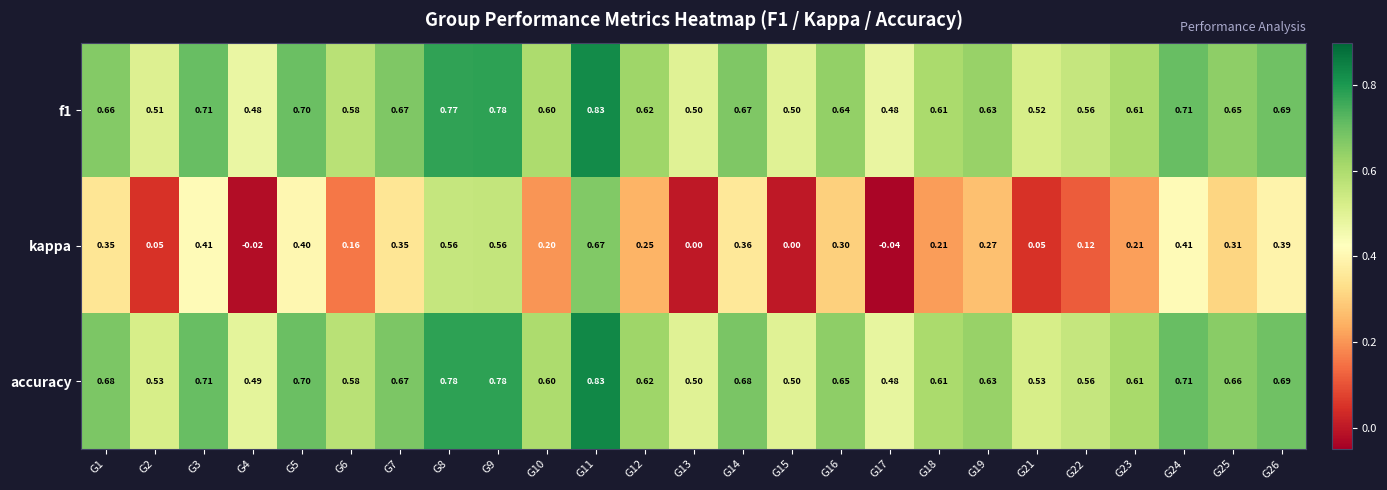

At which category does the chart reach its peak across all series?

G11